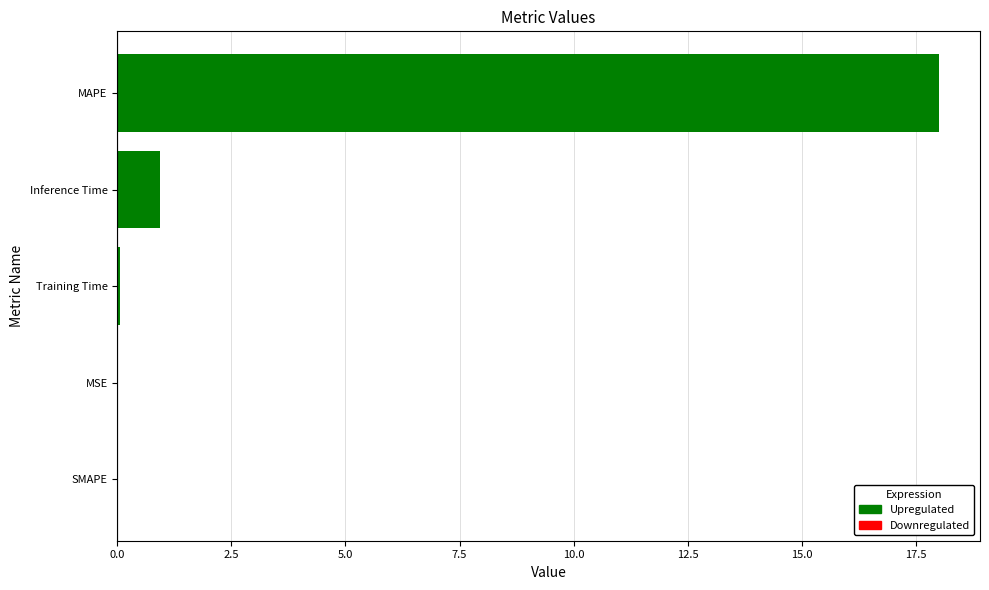

Where is the data nearest to the value 9?

Inference Time